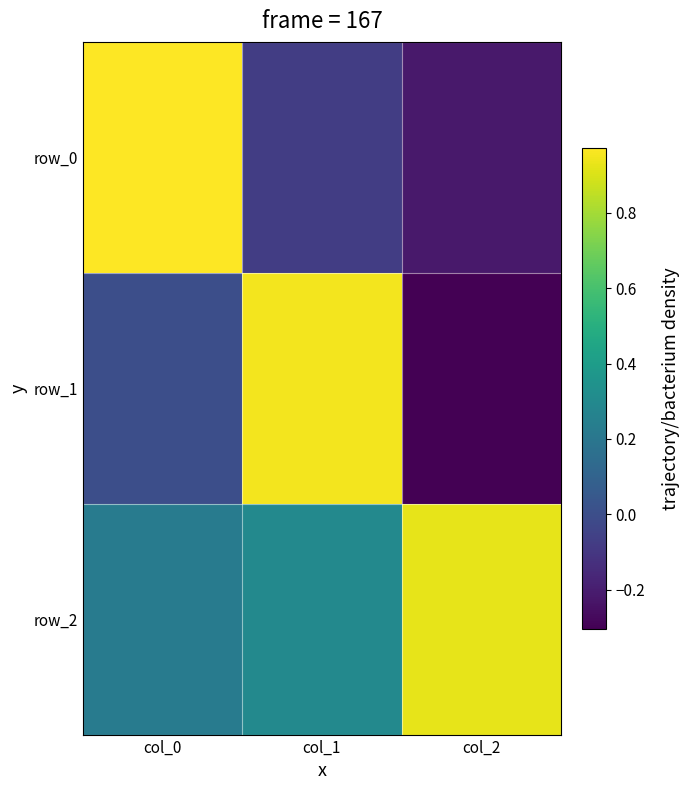

Which series has the largest total across all categories?

row_2